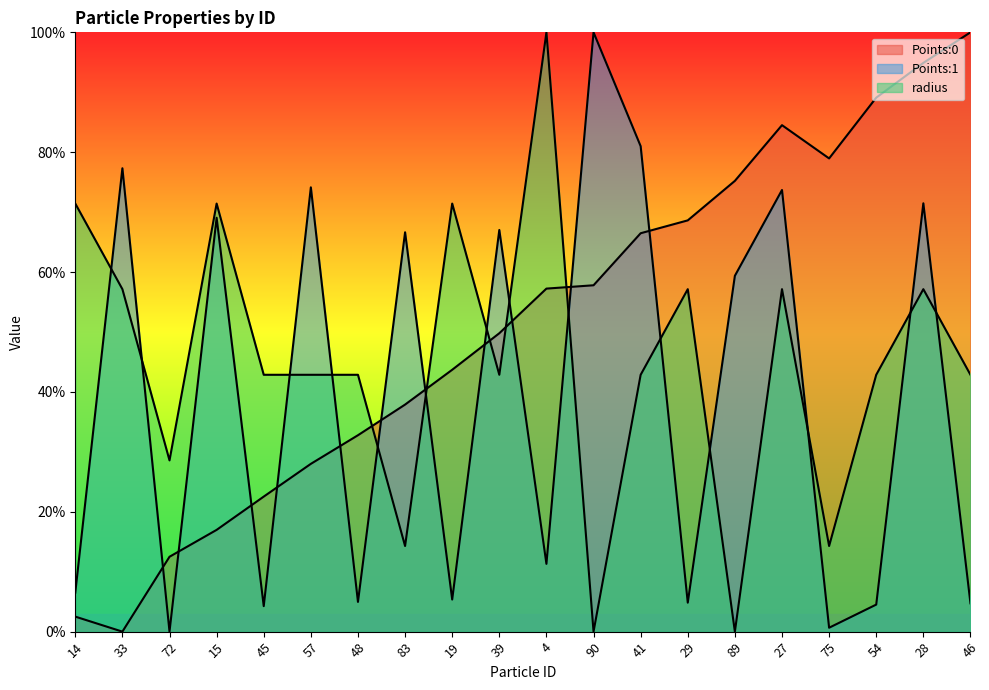

Reading left to right, transcribe all the data shown in this chart.

Points:0: 0.0	0.0	0.1	0.2	0.2	0.3	0.3	0.4	0.4	0.5	0.6	0.6	0.7	0.7	0.8	0.8	0.8	0.9	0.9	1.0
Points:1: 0.1	0.8	0.0	0.7	0.0	0.7	0.0	0.7	0.1	0.7	0.1	1.0	0.8	0.0	0.6	0.7	0.0	0.0	0.7	0.0
radius: 0.7	0.6	0.3	0.7	0.4	0.4	0.4	0.1	0.7	0.4	1.0	0.0	0.4	0.6	0.0	0.6	0.1	0.4	0.6	0.4